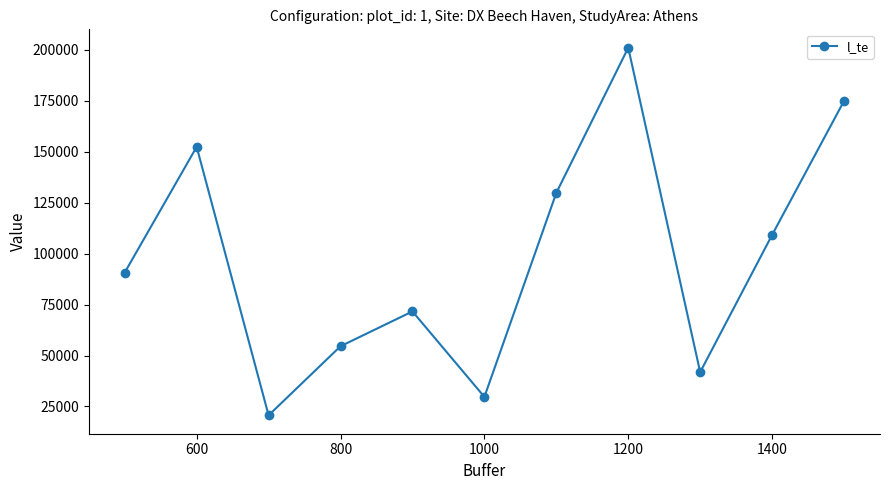

Reading left to right, extract all data points from this chart.

90750	152430	20640	54570	71640	29700	129840	201090	41850	109200	174960